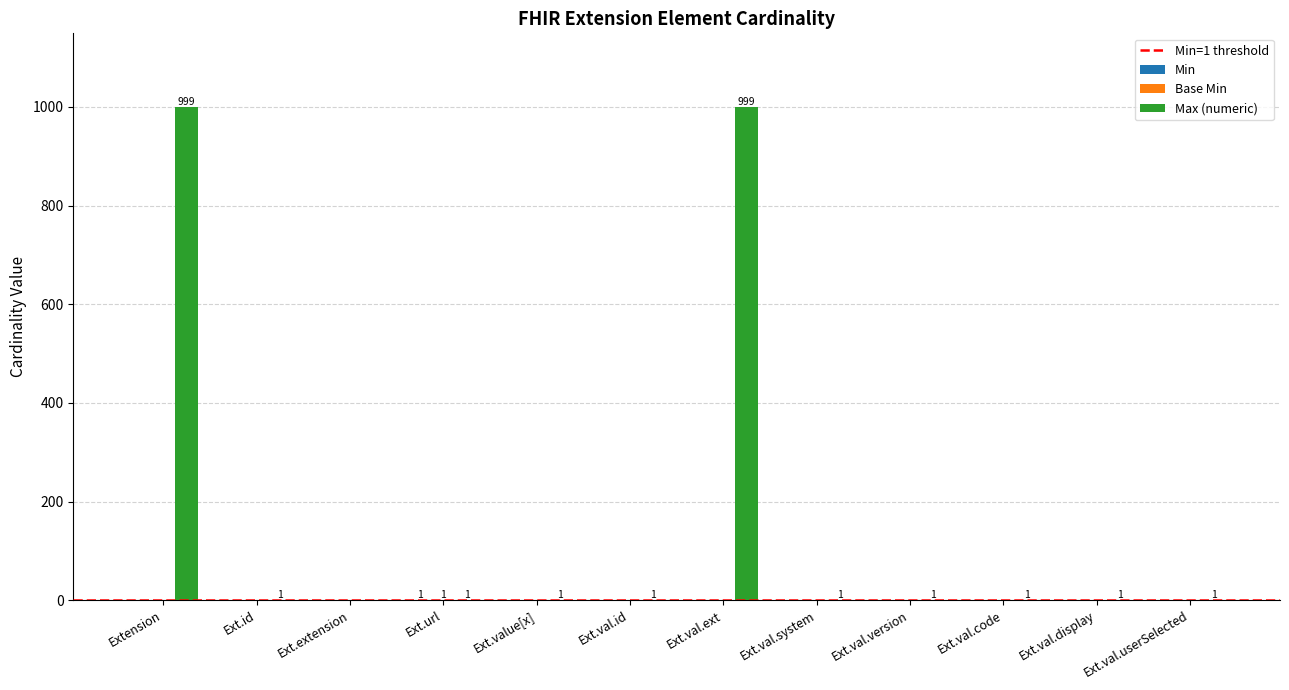

How many series are shown in this chart?

3